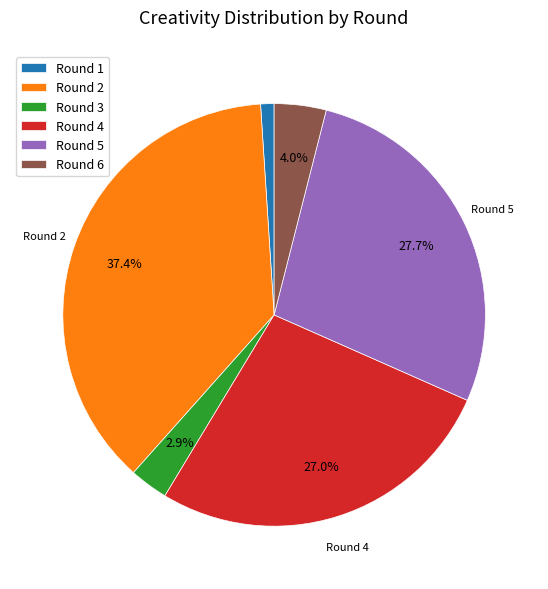

What percentage is NOT represented by Round 6?

96.0%